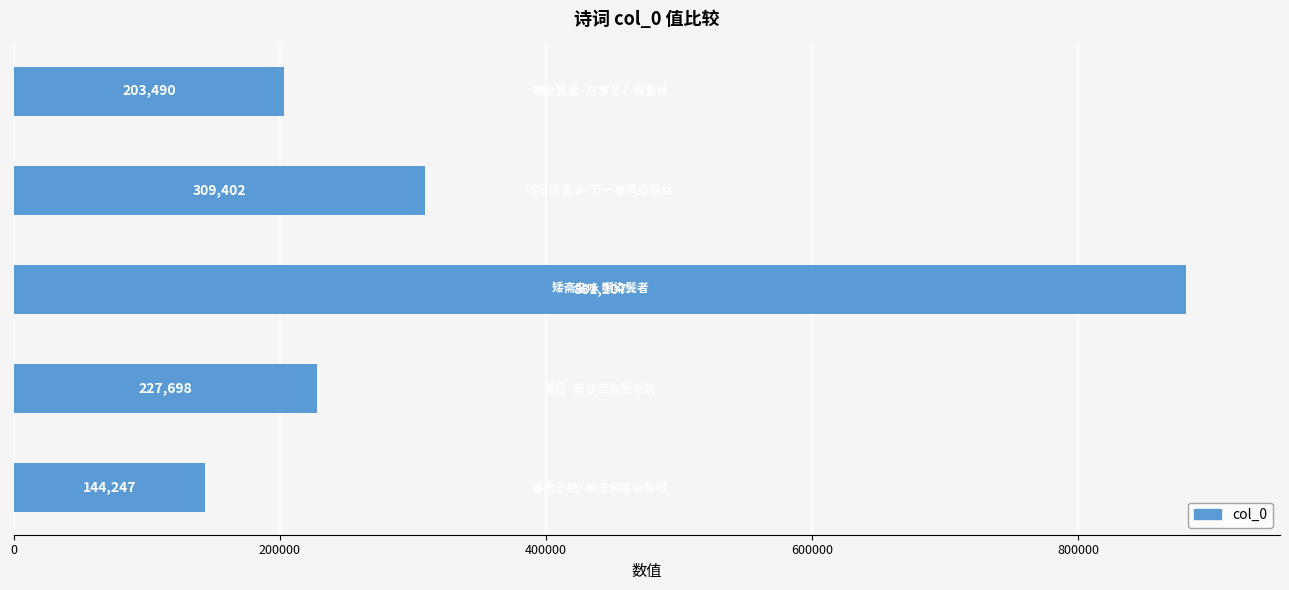

Are the bars horizontal?

Yes